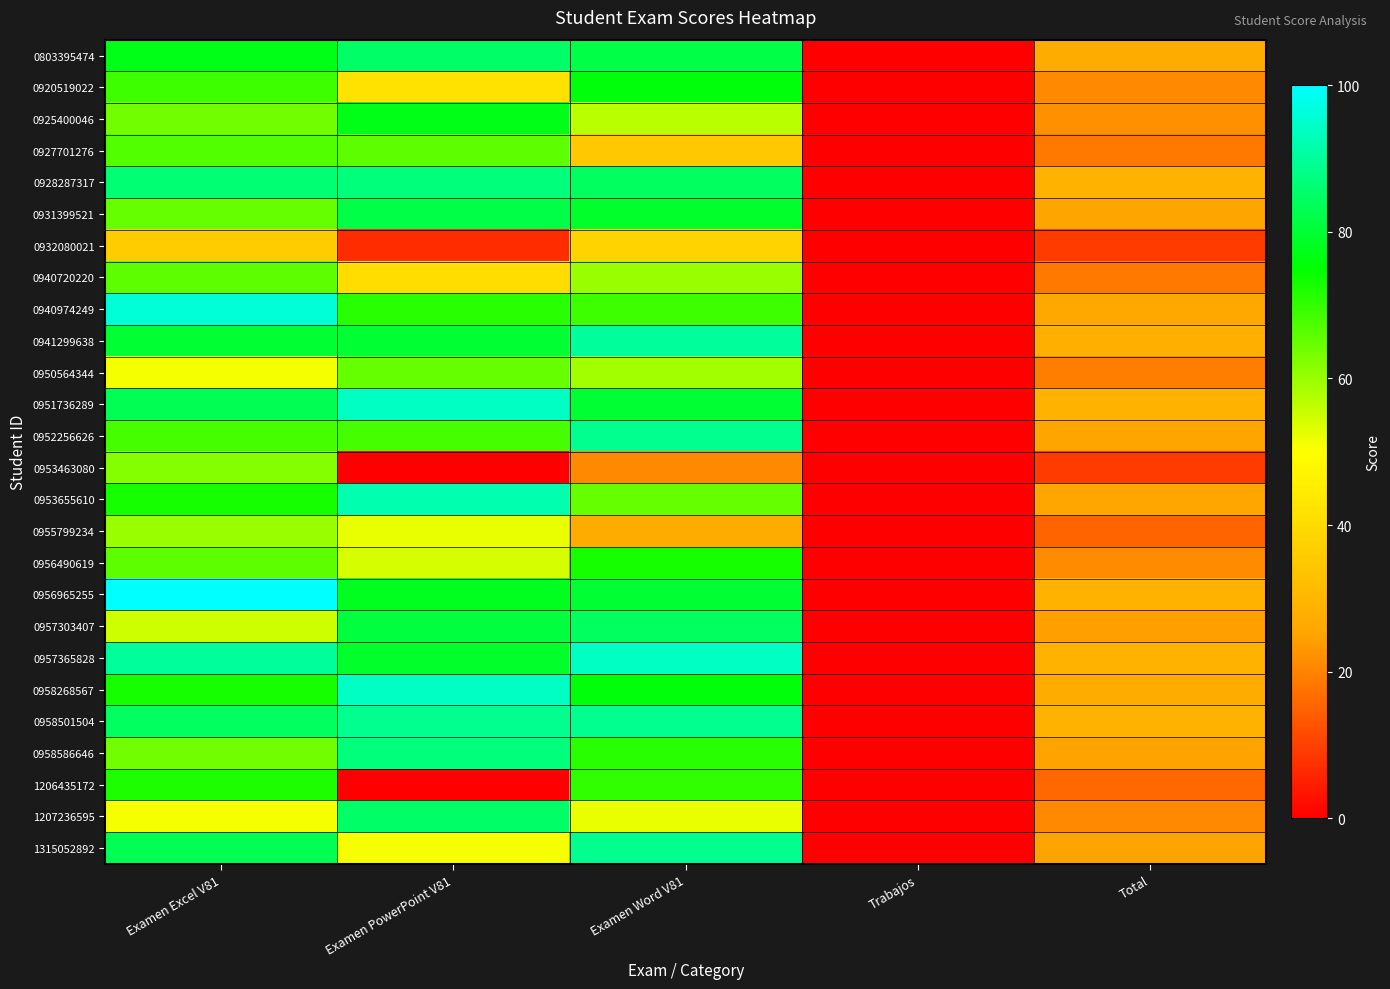

Rank the series at Trabajos from highest to lowest value.

0803395474, 0920519022, 0925400046, 0927701276, 0928287317, 0931399521, 0932080021, 0940720220, 0940974249, 0941299638, 0950564344, 0951736289, 0952256626, 0953463080, 0953655610, 0955799234, 0956490619, 0956965255, 0957303407, 0957365828, 0958268567, 0958501504, 0958586646, 1206435172, 1207236595, 1315052892